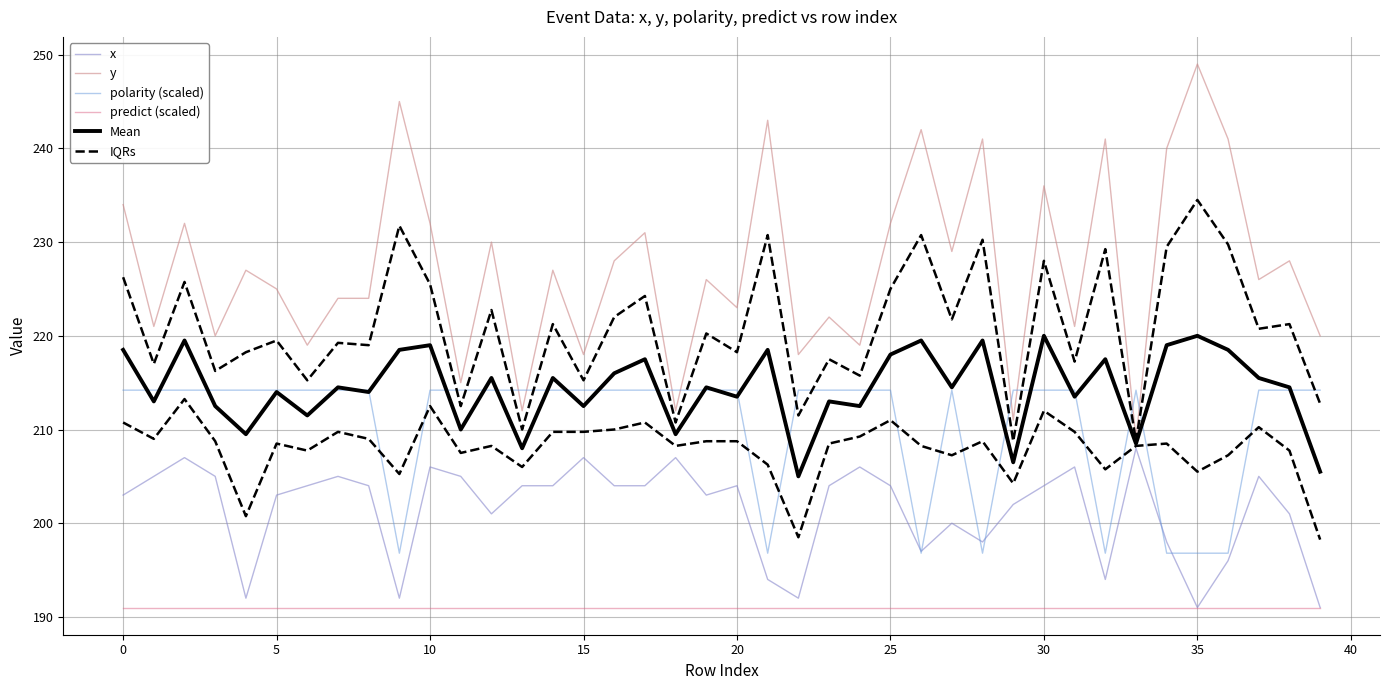

Which series has the largest range (max minus min)?

y